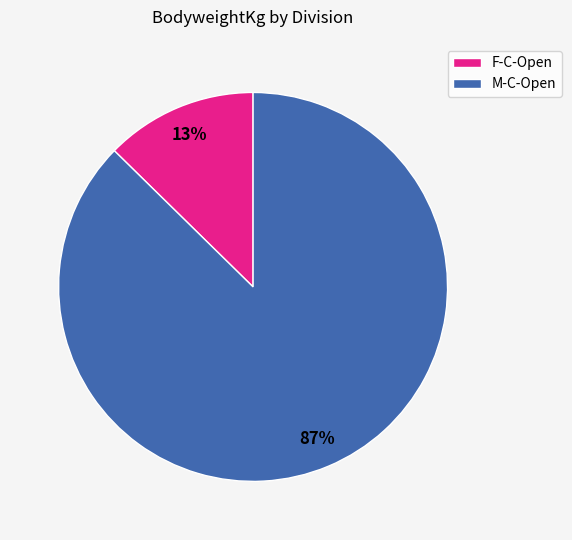

Does M-C-Open account for over 50% of the chart?

Yes